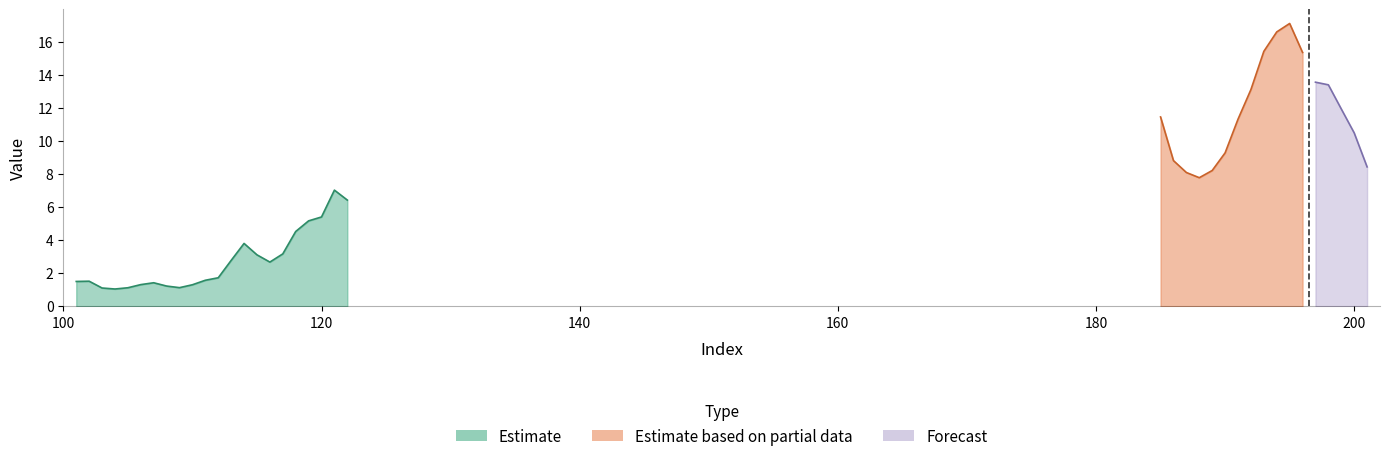

What is the maximum value shown in the chart?

17.1